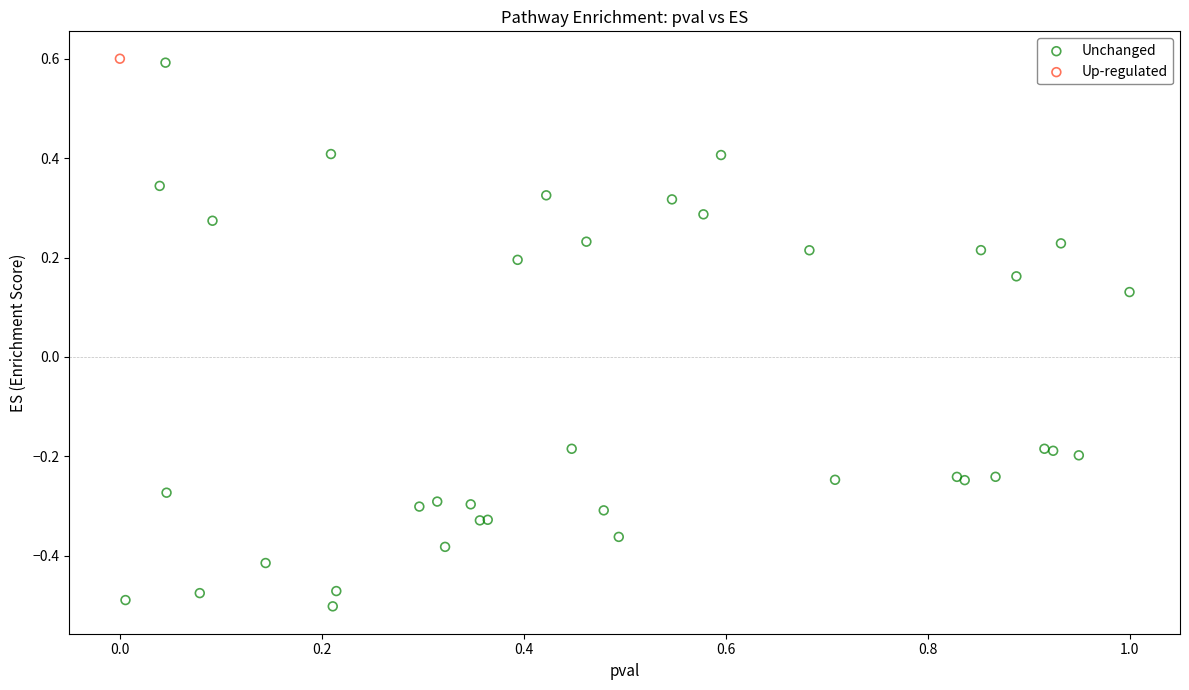

What are all the series names shown in the legend?

Unchanged, Up-regulated